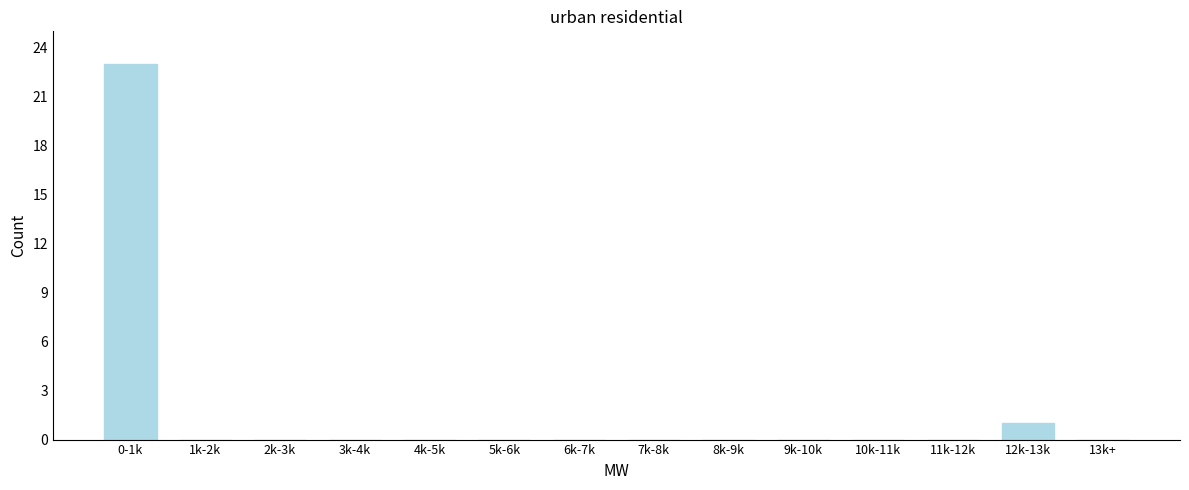

Reading left to right, what are all the values shown in this chart?

0-1k=23	1k-2k=0	2k-3k=0	3k-4k=0	4k-5k=0	5k-6k=0	6k-7k=0	7k-8k=0	8k-9k=0	9k-10k=0	10k-11k=0	11k-12k=0	12k-13k=1	13k+=0